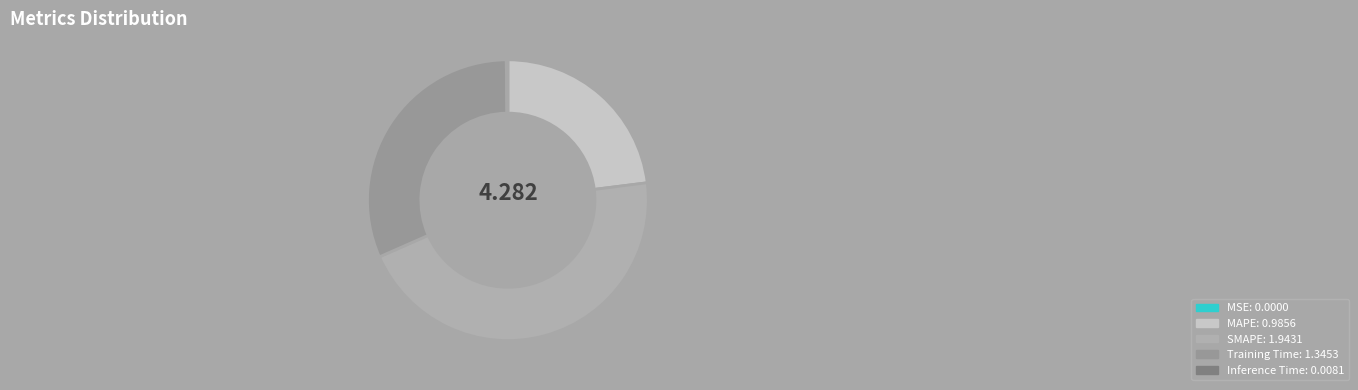

Does MAPE account for over 50% of the chart?

No